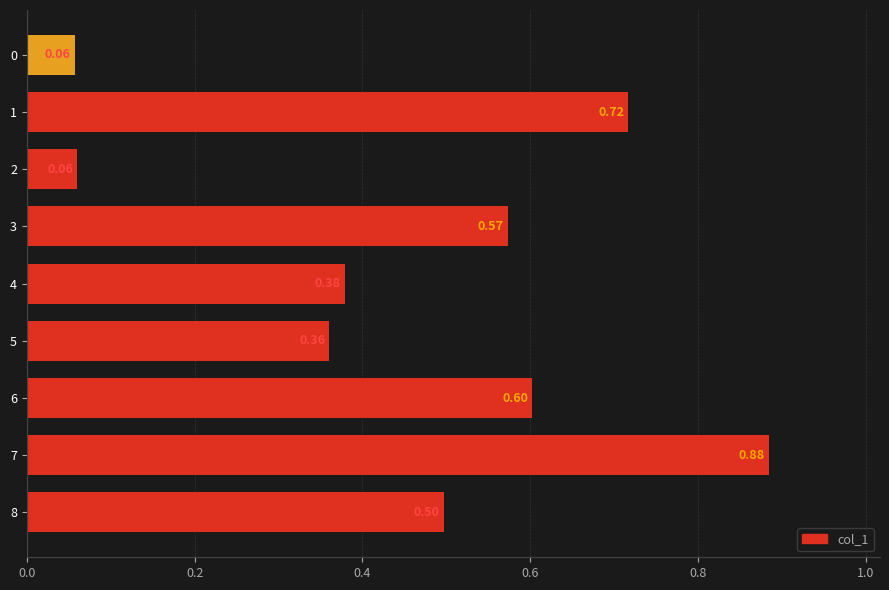

What is the change in value from 4 to 3?

+0.2